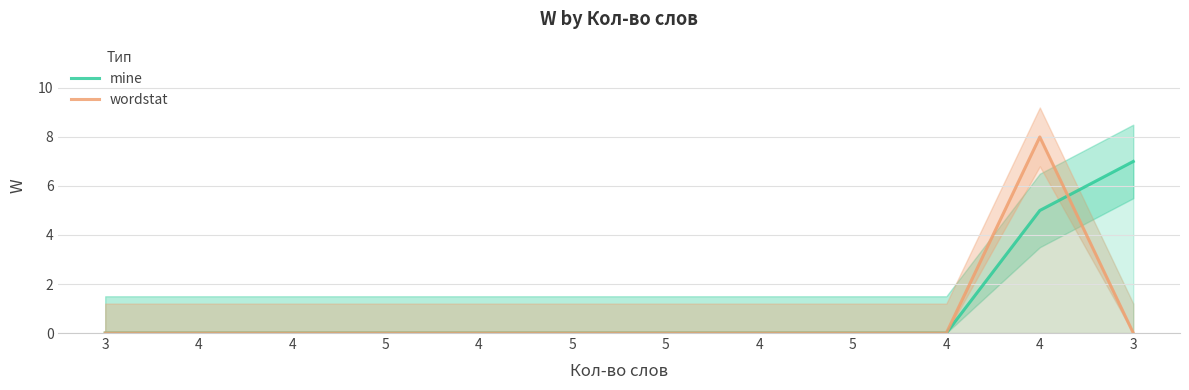

True or false: mine has a value of 0 at 3.

True